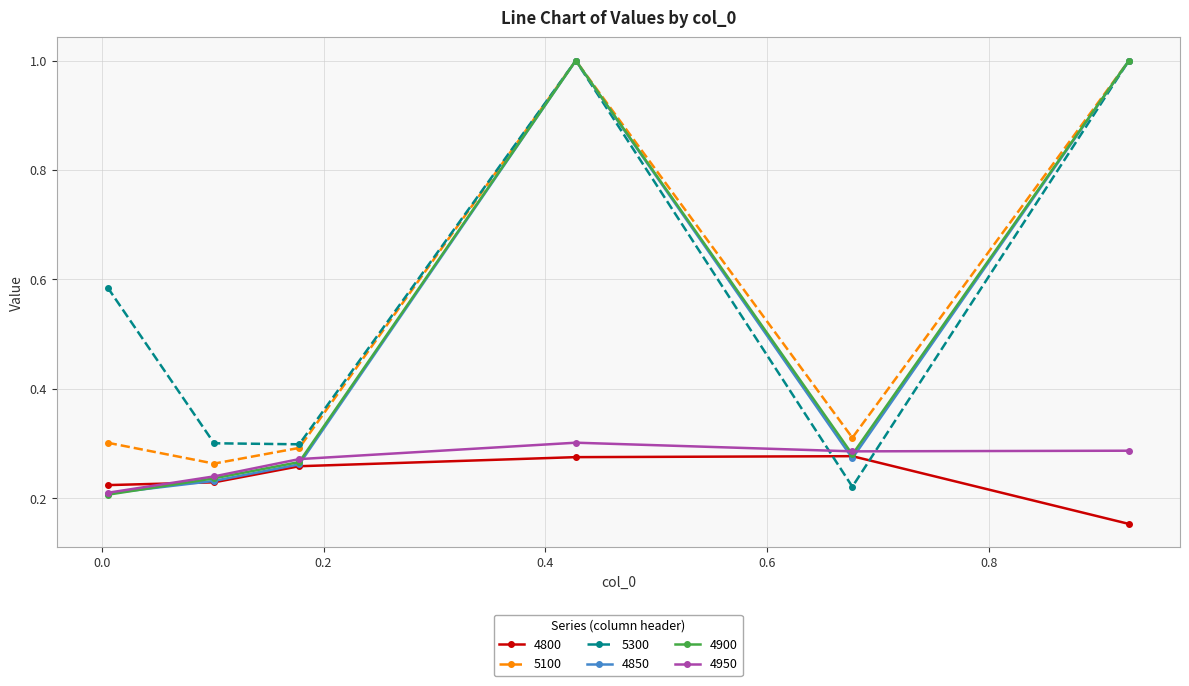

Which series ends up on top after the final intersection of 4800 and 5300?

5300